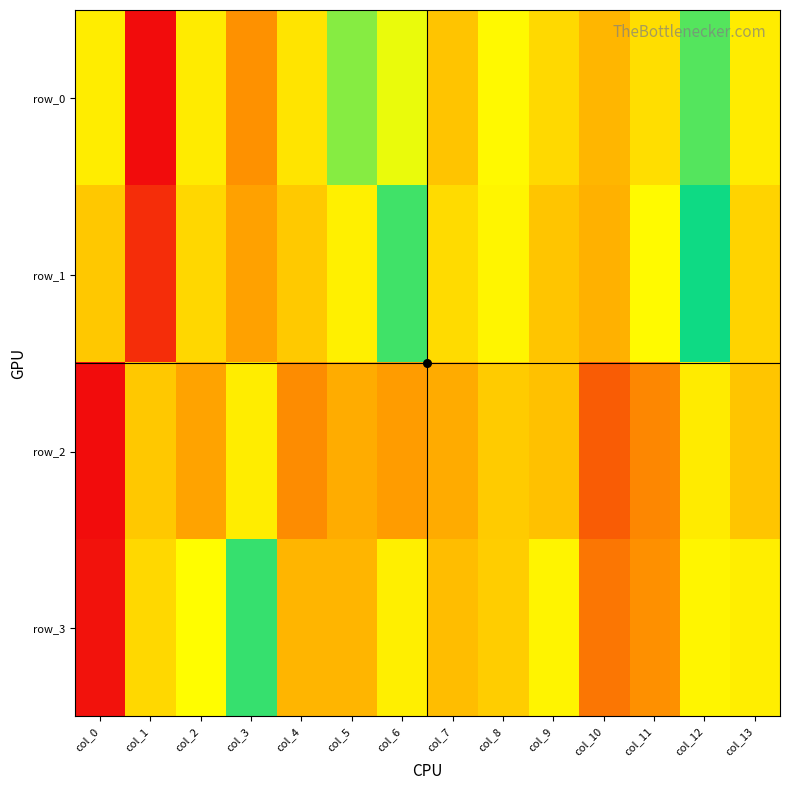

Is it true that row_0 equals 0.5 at col_8?

True